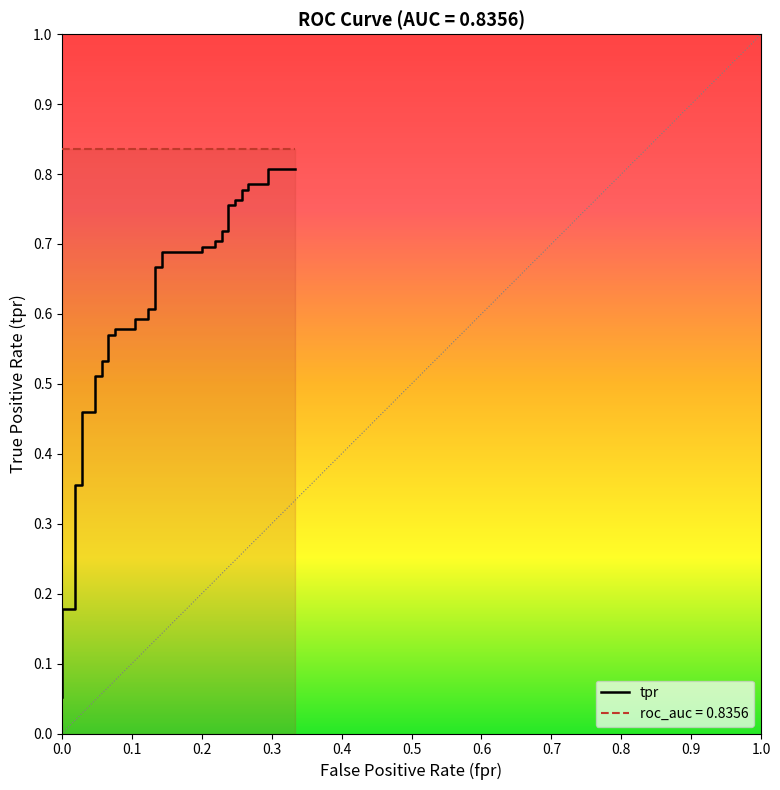

How many categories are shown in the chart?

40